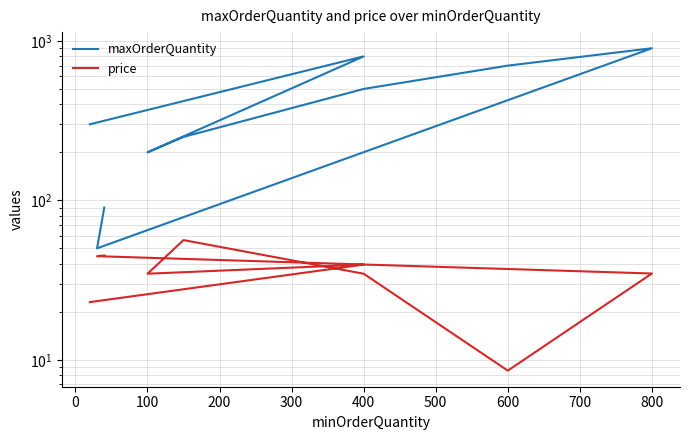

What is the average value of the price series?

35.7